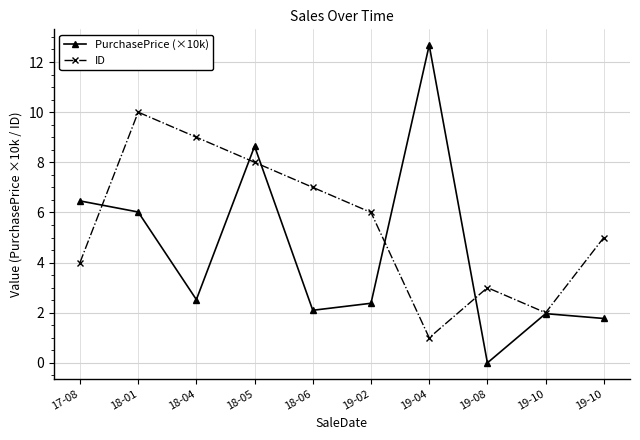

Is this an area chart (filled region under the line)?

No